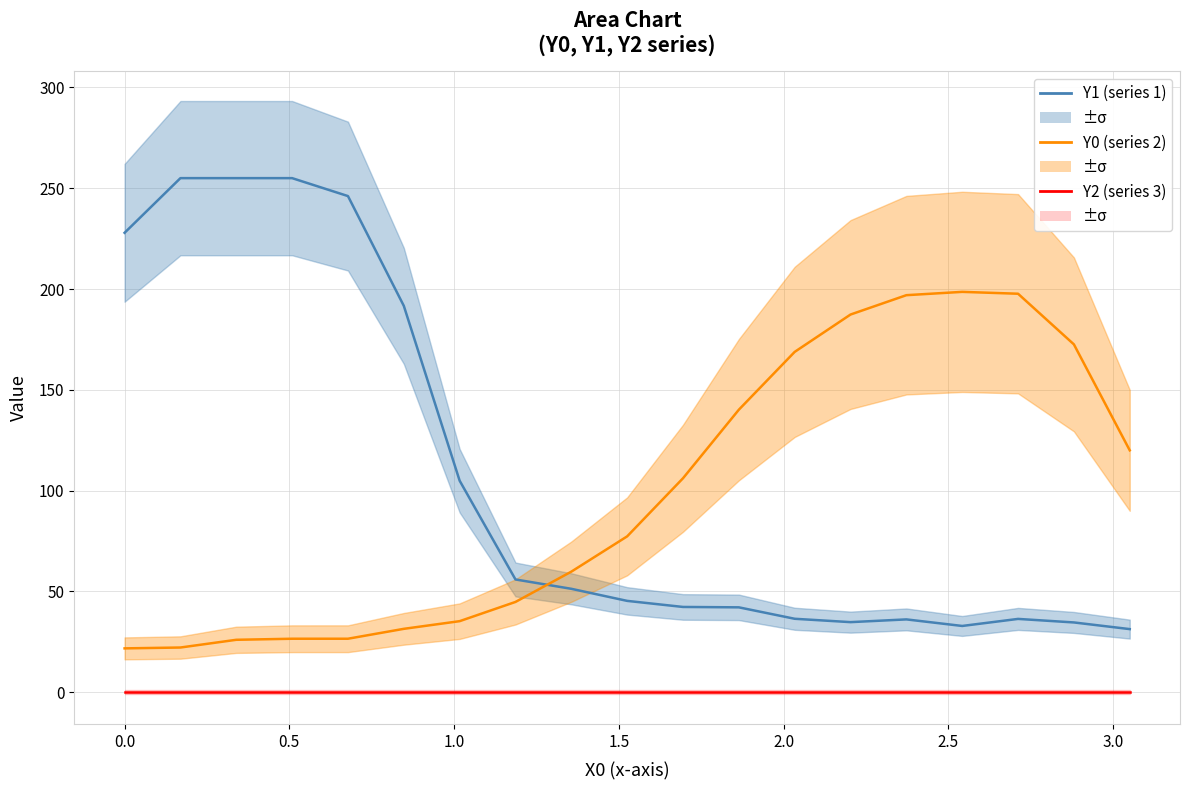

Reading left to right, extract all data points from this chart.

Y1 (series 1): 227.9	255.0	255.0	255.0	246.1	191.7	104.9	56.0	51.3	45.3	42.3	42.1	36.5	34.8	36.1	32.9	36.4	34.6	31.3
Y0 (series 2): 21.8	22.2	26.0	26.6	26.6	31.5	35.3	44.8	59.8	77.3	106.2	140.2	168.8	187.4	197.0	198.6	197.7	172.5	120.0
Y2 (series 3): 0.0	0.0	0.0	0.0	0.0	0.0	0.0	0.0	0.0	0.0	0.0	0.0	0.0	0.0	0.0	0.0	0.0	0.0	0.0